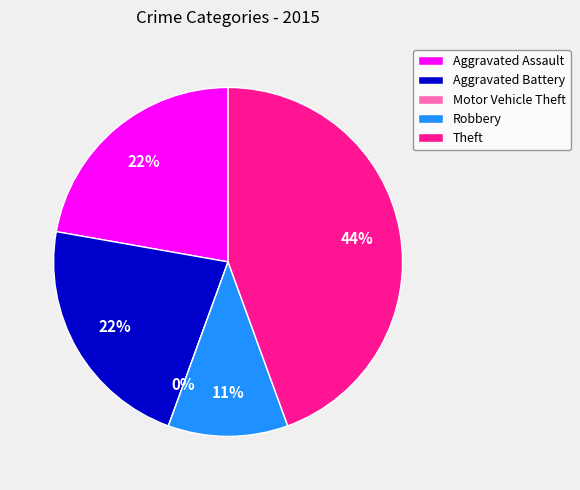

The Motor Vehicle Theft slice represents 1% of the pie. True or false?

False